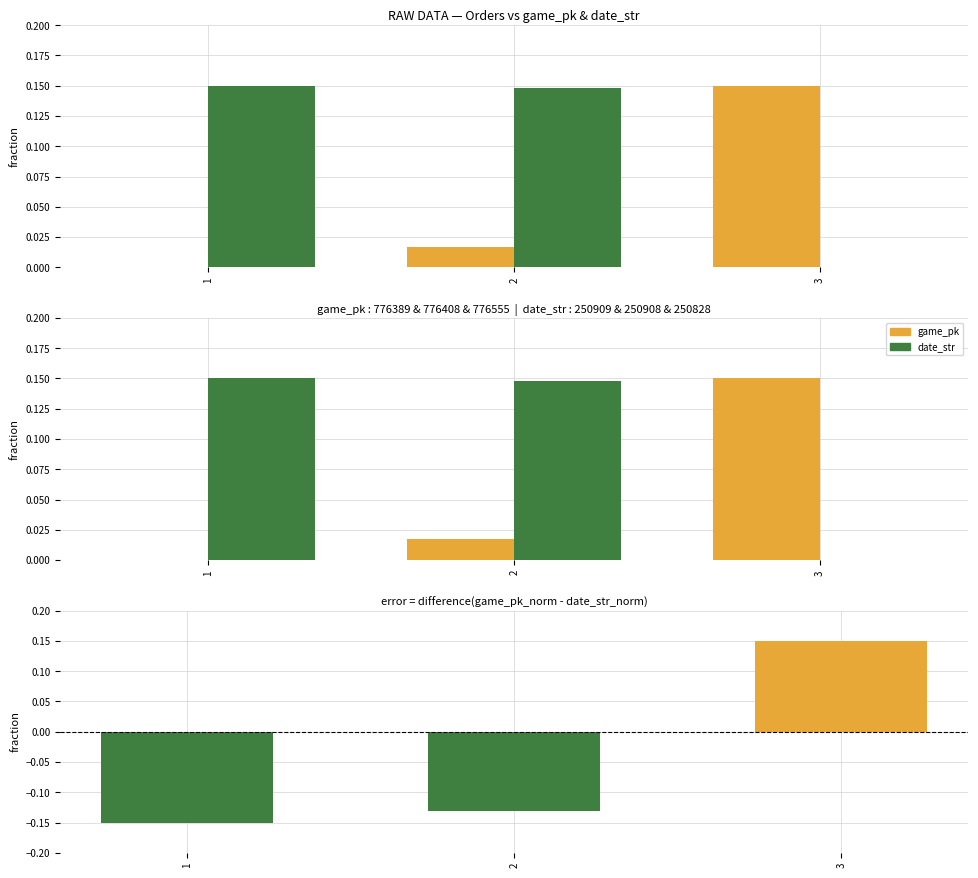

At which category is the sum across all series the highest?

3